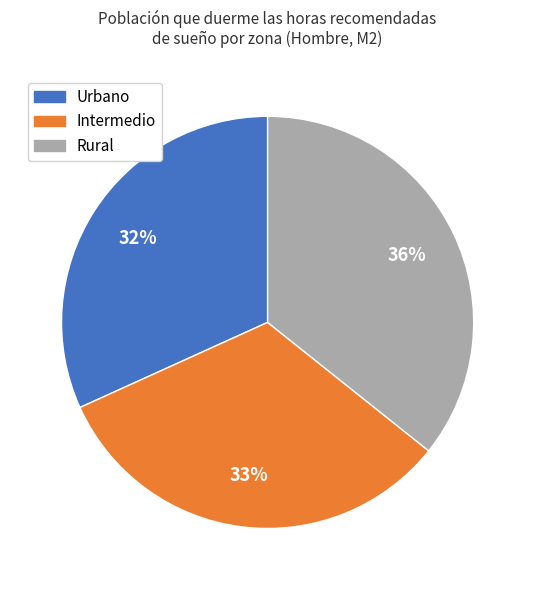

Is Urbano the majority of the pie?

No